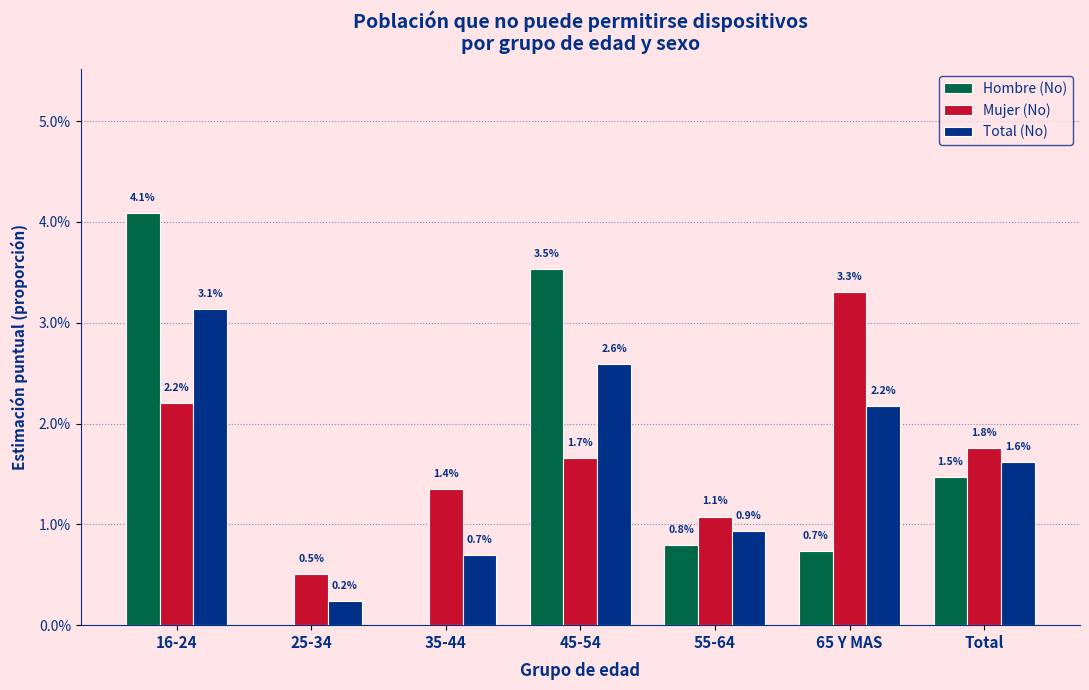

What are all the series names shown in the legend?

Hombre (No), Mujer (No), Total (No)